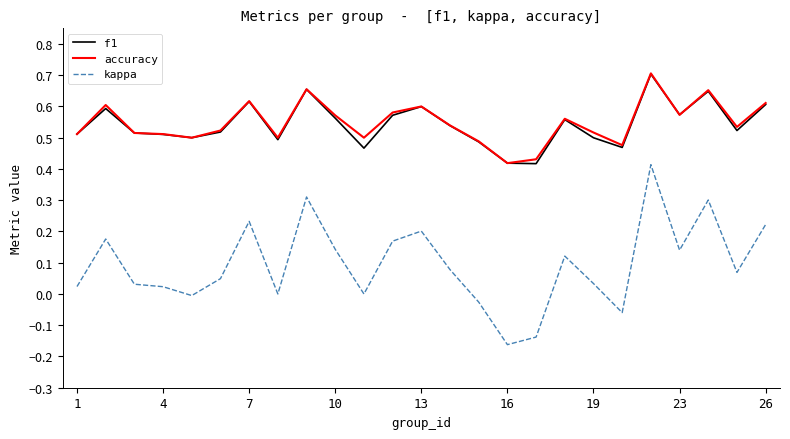

True or false: accuracy and kappa intersect in this chart.

False